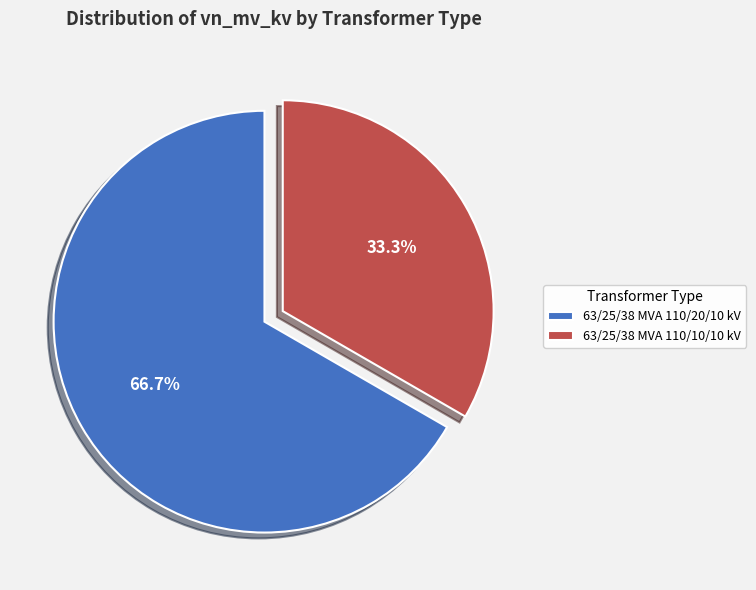

Which slice is the largest?

63/25/38 MVA 110/20/10 kV